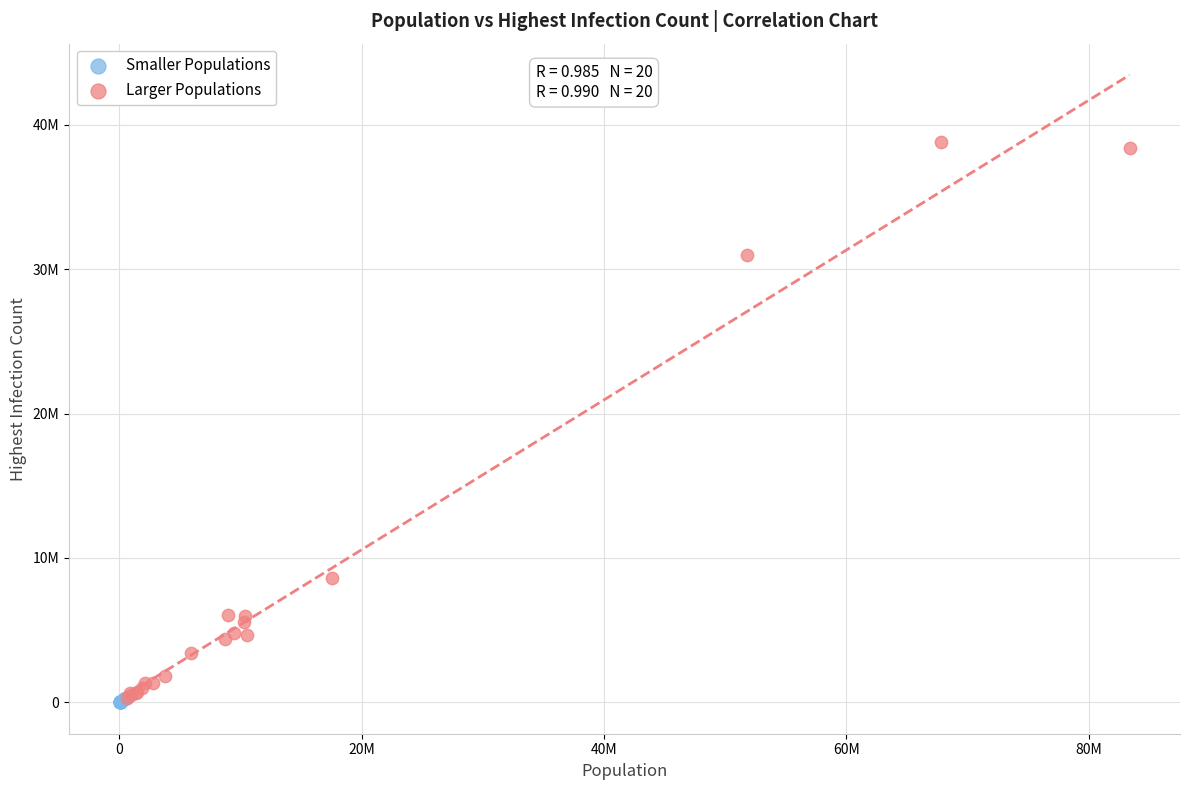

What are all the series names shown in the legend?

Smaller Populations, Larger Populations